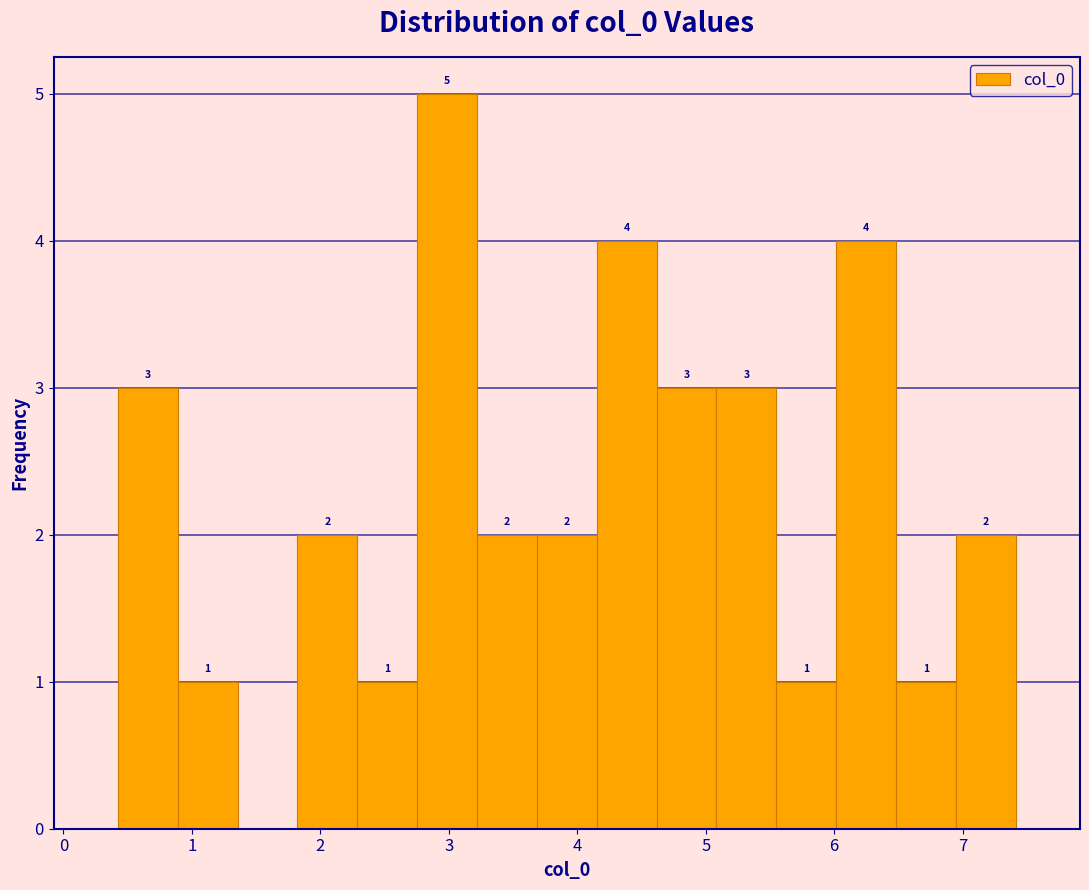

Which range on the x-axis has the tallest bar?

2.8 to 3.2